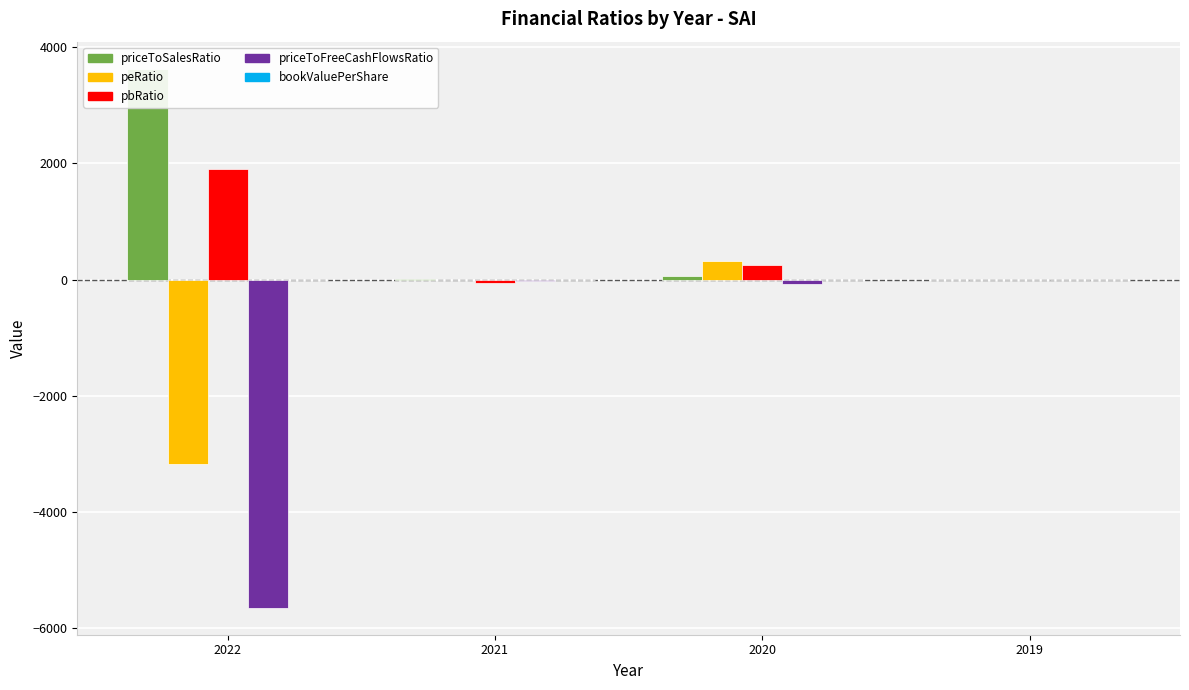

List the labels in order of bookValuePerShare value, largest first.

2020, 2022, 2019, 2021